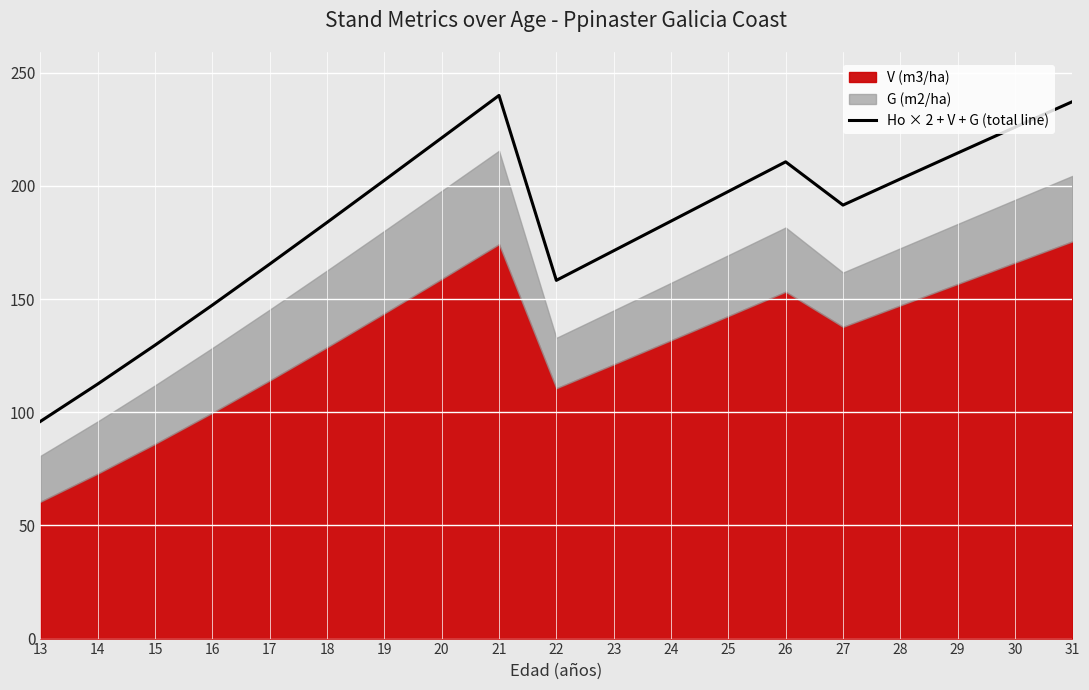

What is the difference between the maximum and minimum values?

144.1